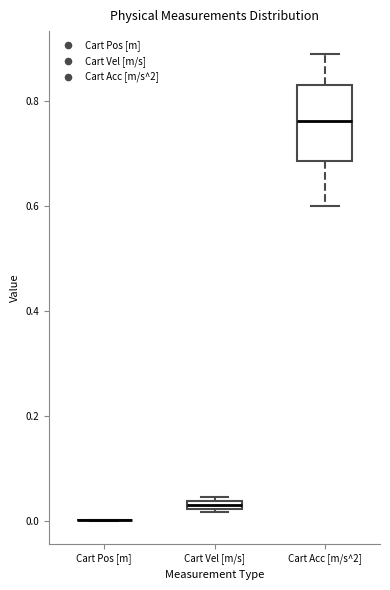

Where does the median line of the box for Cart Acc [m/s^2] sit on the y-axis? The values are not printed on the chart, so give them approximately, as read against the axis.

0.76